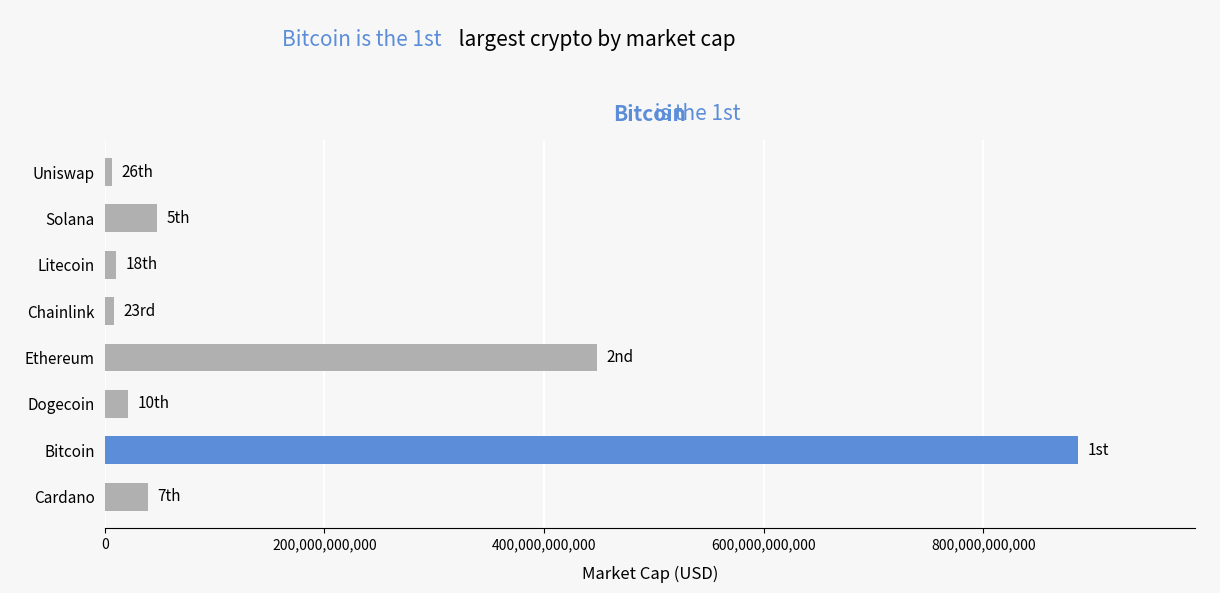

How many data points does each series have?

8